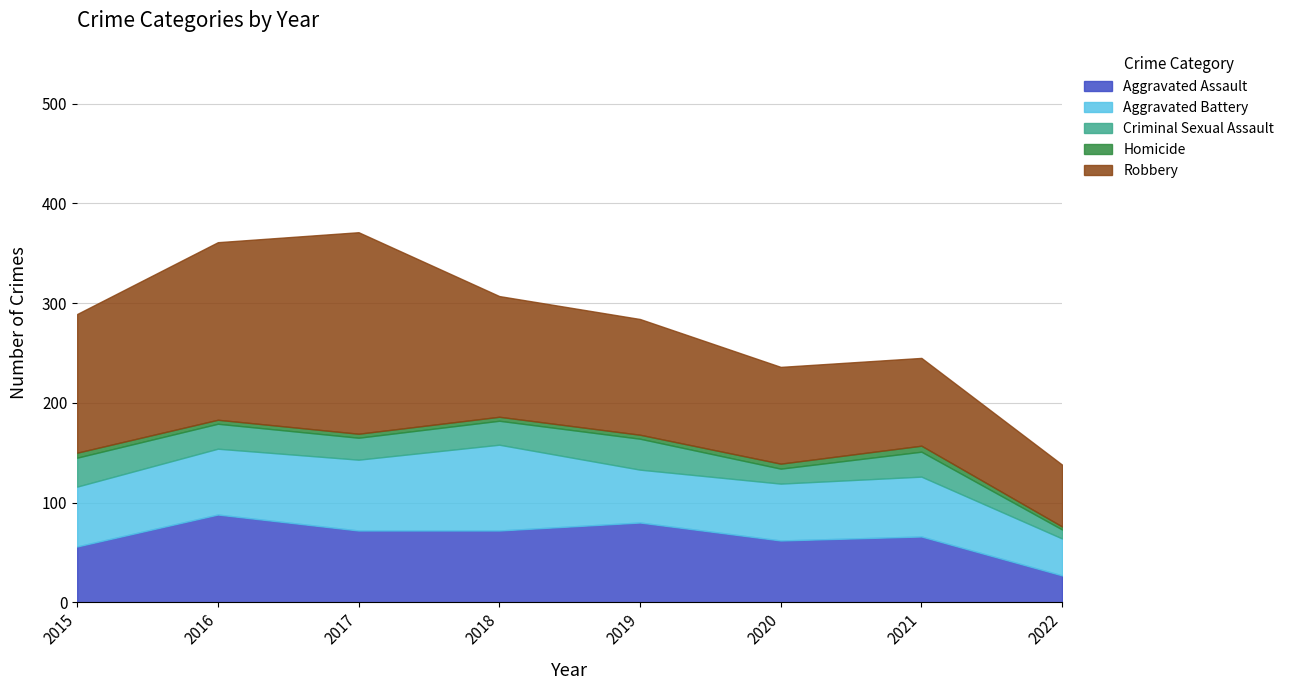

At how many categories does at least one series exceed 23?

8